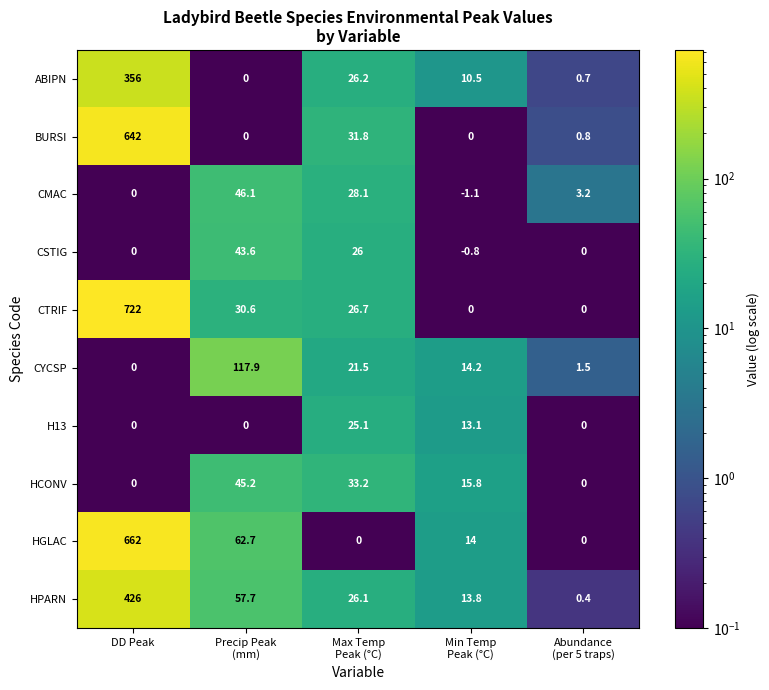

What is the average value of the CYCSP series?

31.0